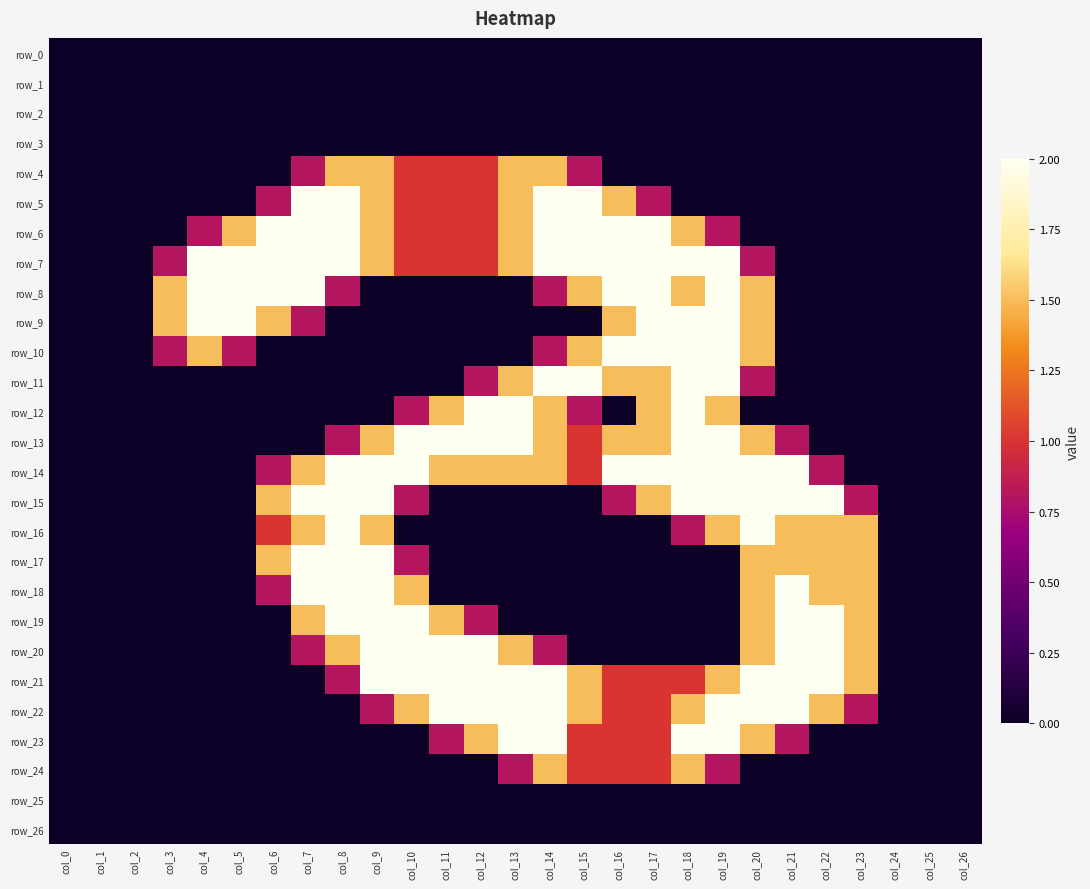

How many distinct data groups are displayed?

27